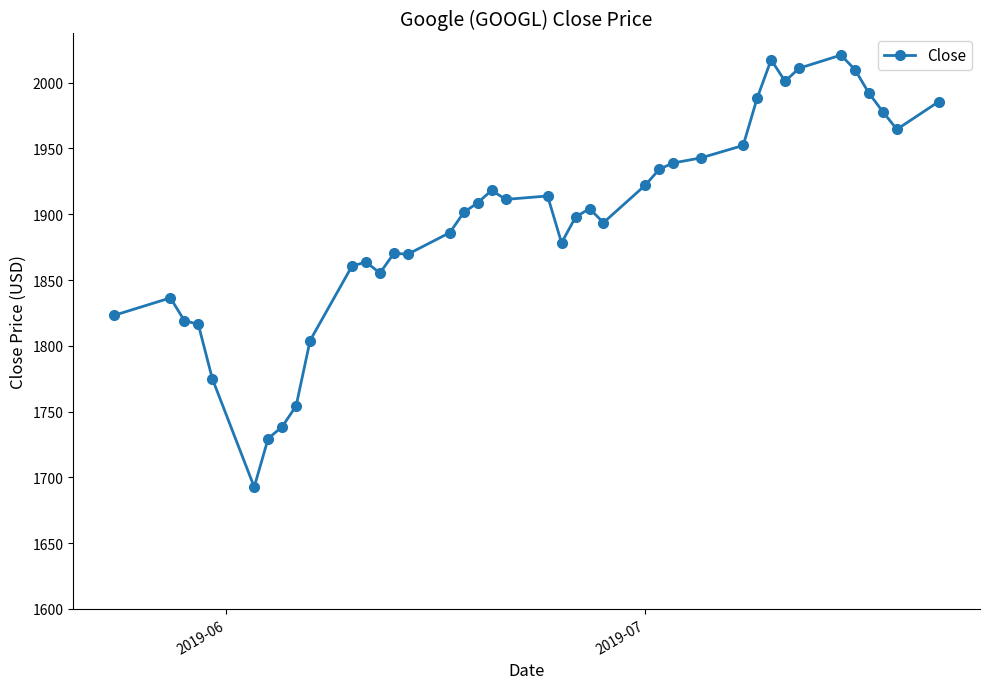

What is the value of the 20th point from the left?

1911.3